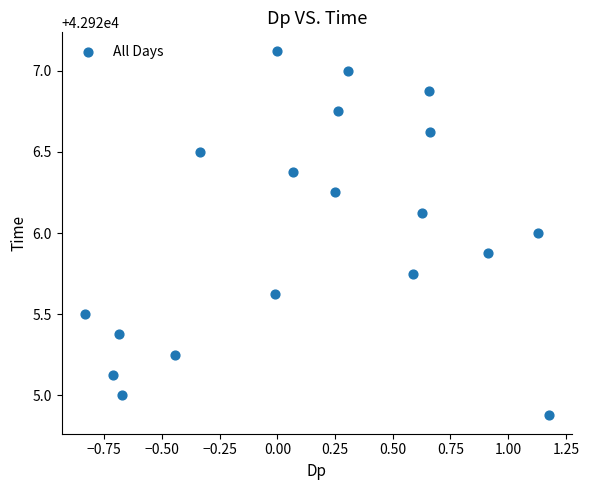

What is the range of X values (max minus min)?

2.0